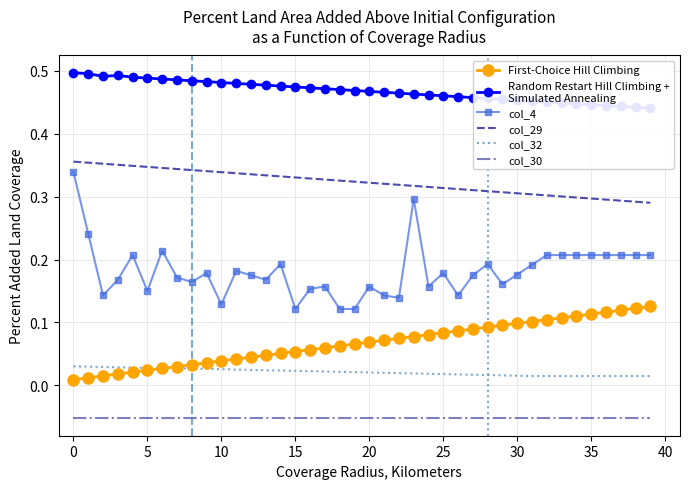

True or false: col_4 and col_29 intersect in this chart.

False